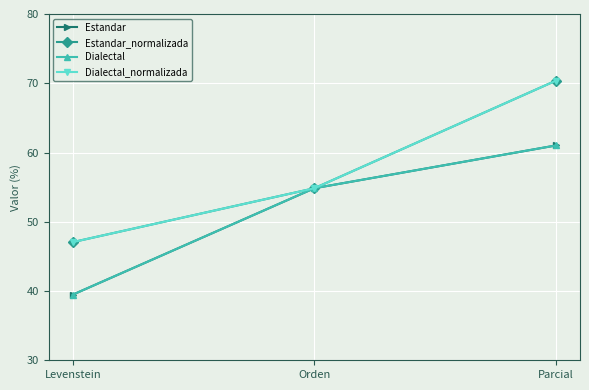

Reading right to left, what are all the values shown in this chart?

Estandar: Parcial=61.0	Orden=54.8	Levenstein=39.5
Estandar_normalizada: Parcial=70.4	Orden=54.8	Levenstein=47.1
Dialectal: Parcial=61.0	Orden=54.8	Levenstein=39.5
Dialectal_normalizada: Parcial=70.4	Orden=54.8	Levenstein=47.1